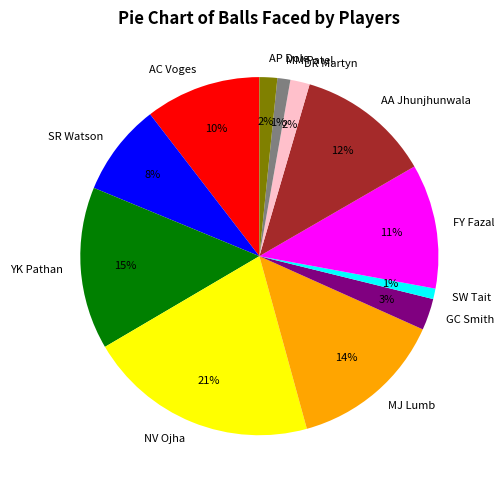

To the nearest percent, what percentage of the pie is MJ Lumb?

14%